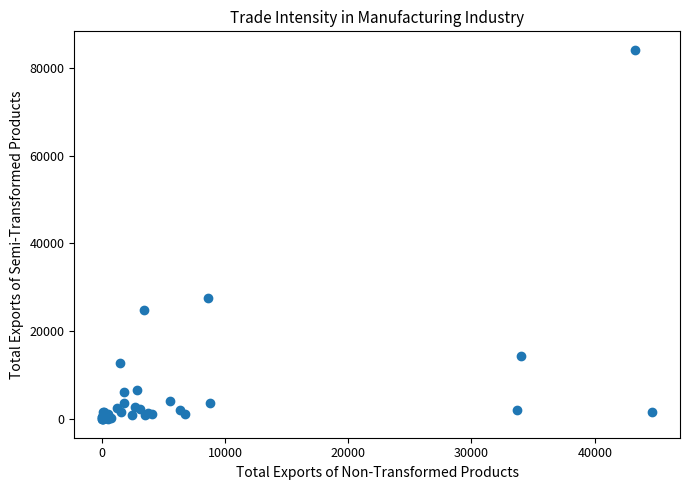

What Y value in the scatter plot is closest to 42028?

27627.4